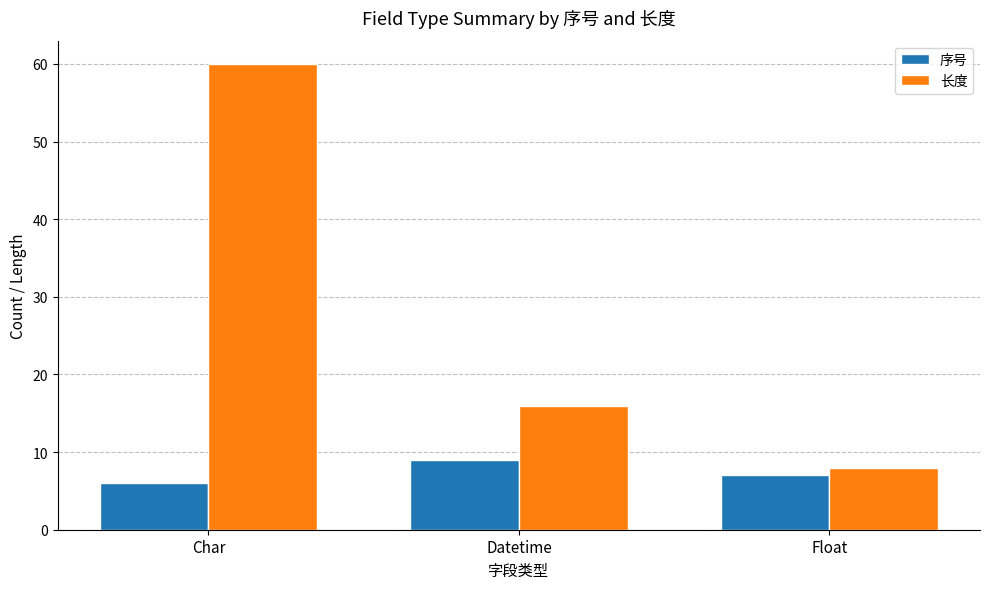

What is the total value across all series at Float?

15